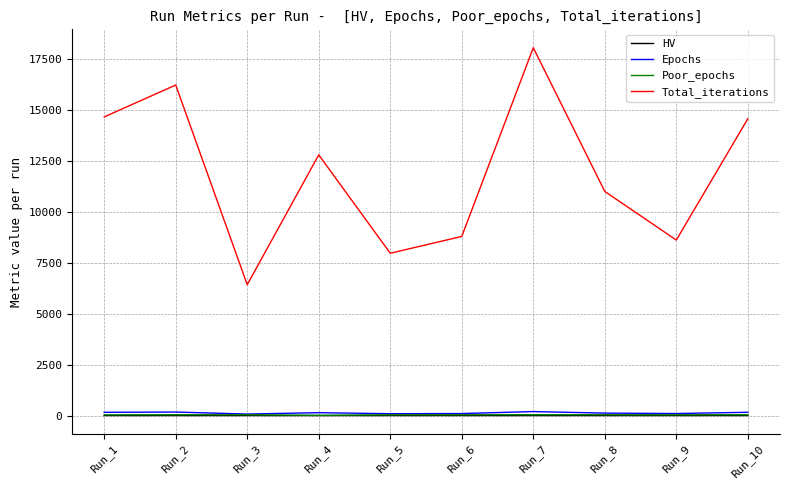

Which series has the largest total across all categories?

Total_iterations